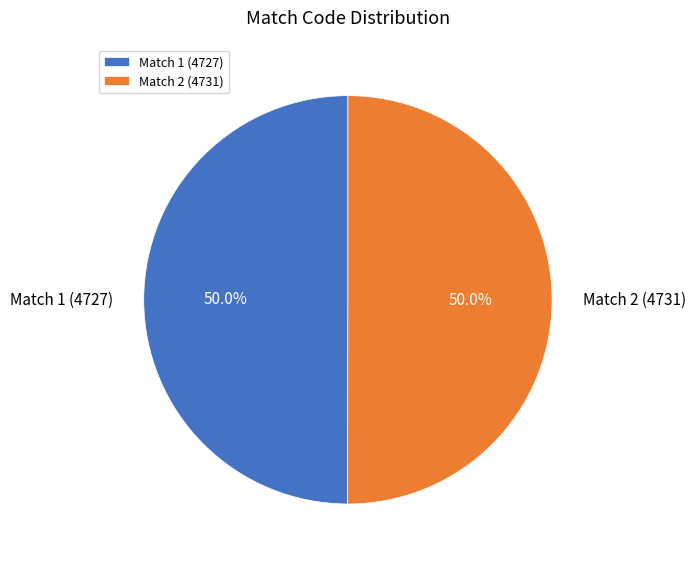

What percentage is NOT represented by Match 1 (4727)?

50.0%